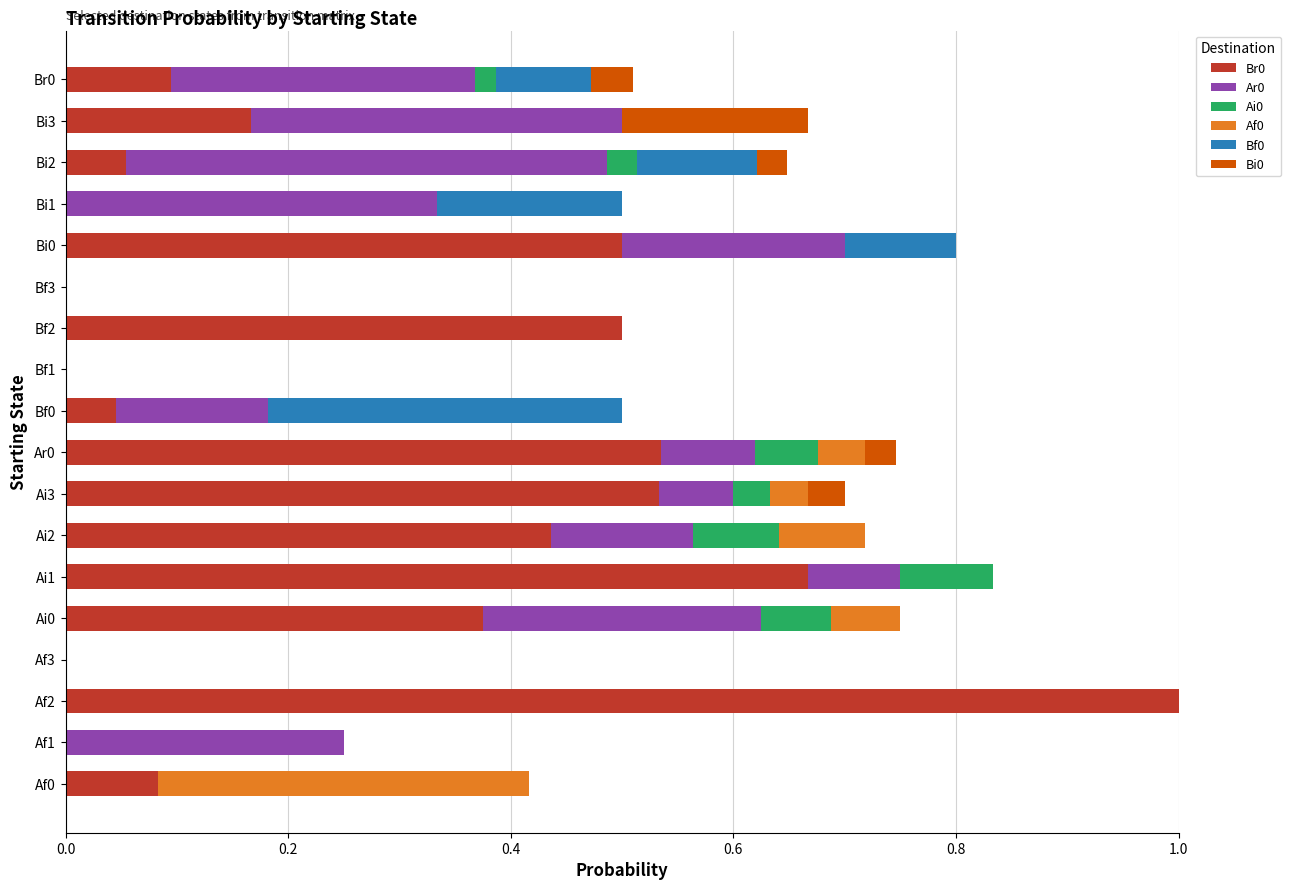

True or false: Br0 has a value of 0.0 at Af1.

True